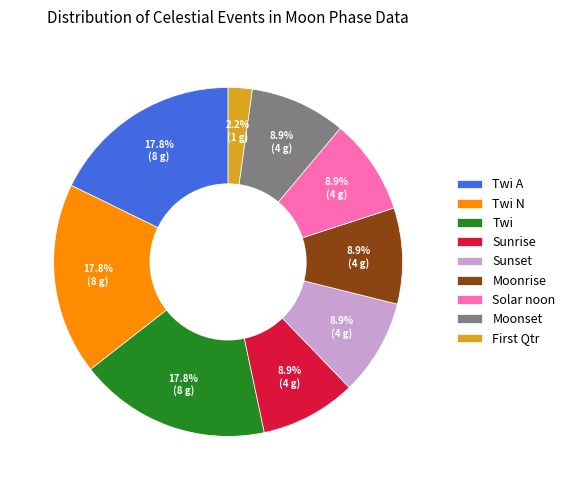

Combined, do Moonset and Twi A account for over 50%?

No